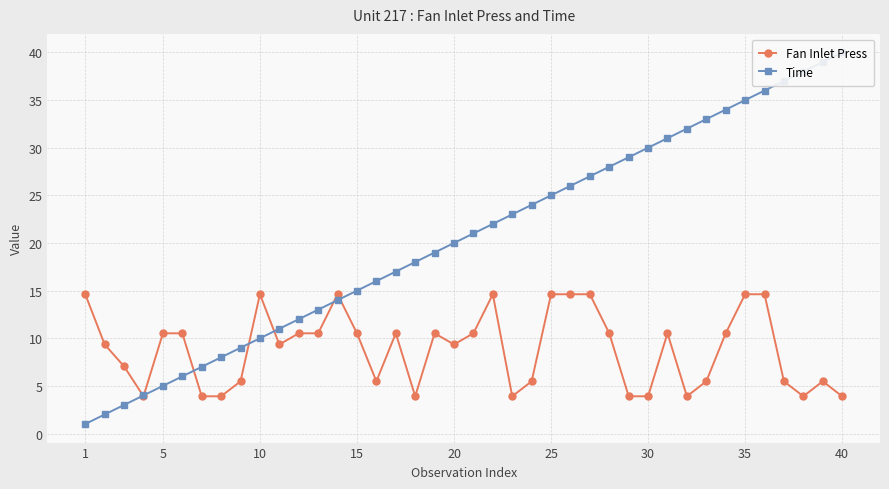

Which series has the largest range (max minus min)?

Time